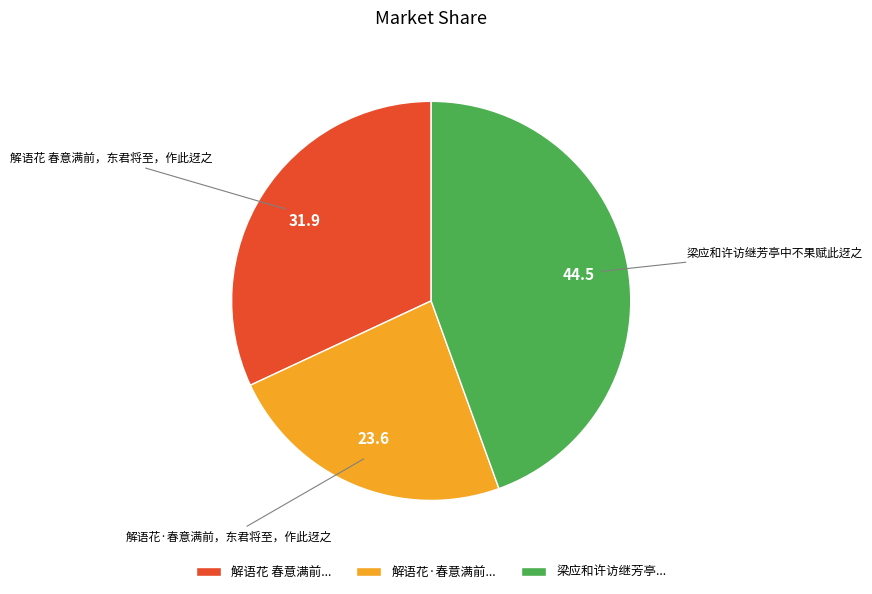

Count the number of slices in the pie.

3